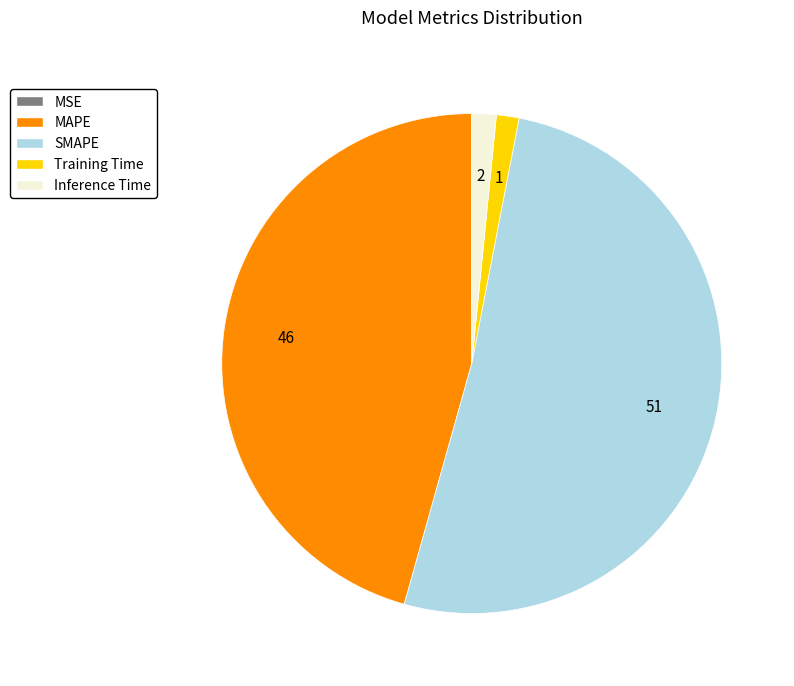

Which slice is the largest?

SMAPE